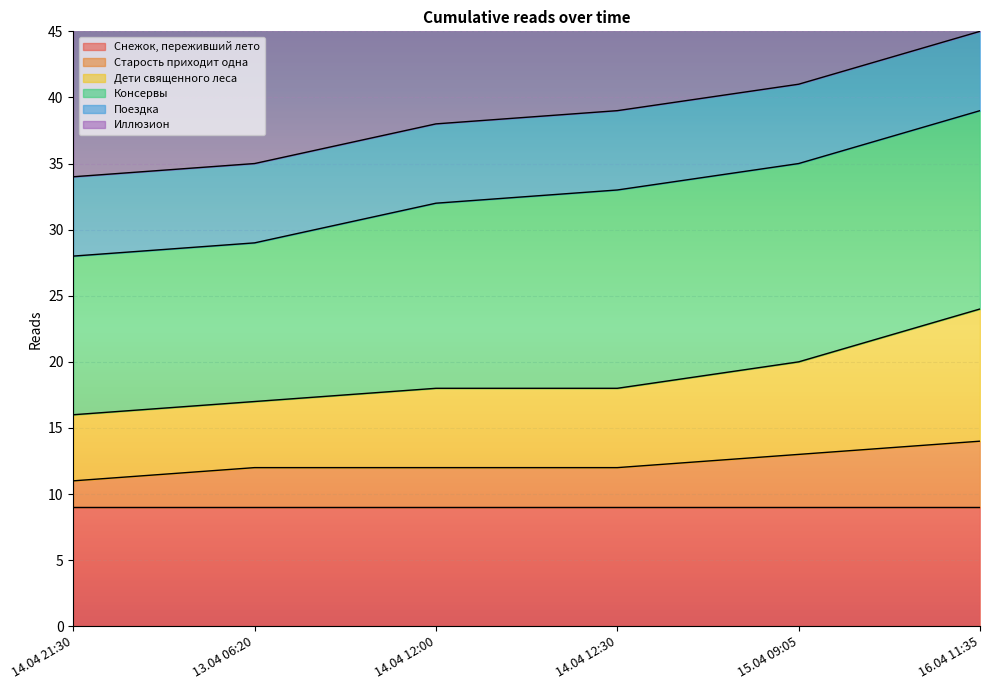

The value of Дети священного леса at 15.04 09:05 is 34. True or false?

False